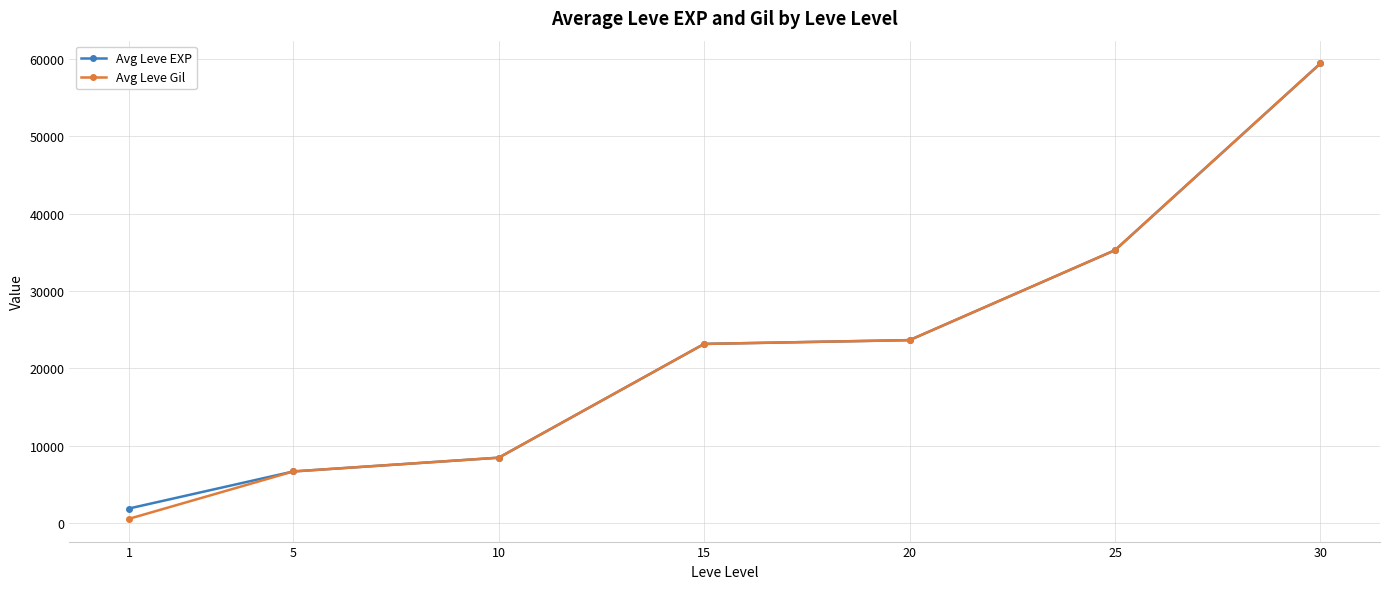

Reading left to right, extract all data points from this chart.

Avg Leve EXP: 1=1865.0	5=6655.0	10=8435.0	15=23143.3	20=23633.3	25=35261.7	30=59405.0
Avg Leve Gil: 1=531.7	5=6655.0	10=8435.0	15=23143.3	20=23633.3	25=35261.7	30=59405.0